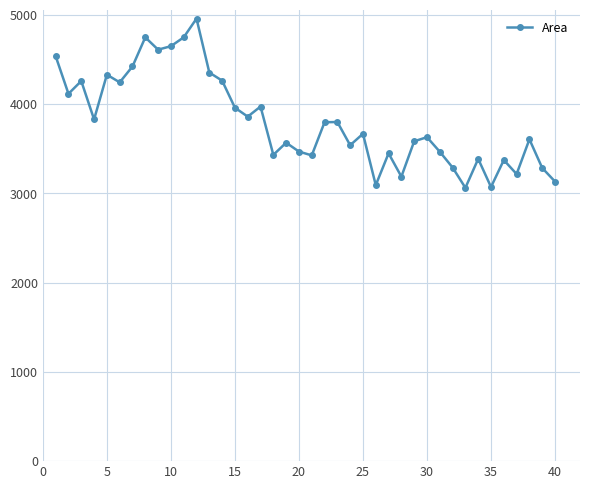

What is the minimum value shown in the chart?

3061